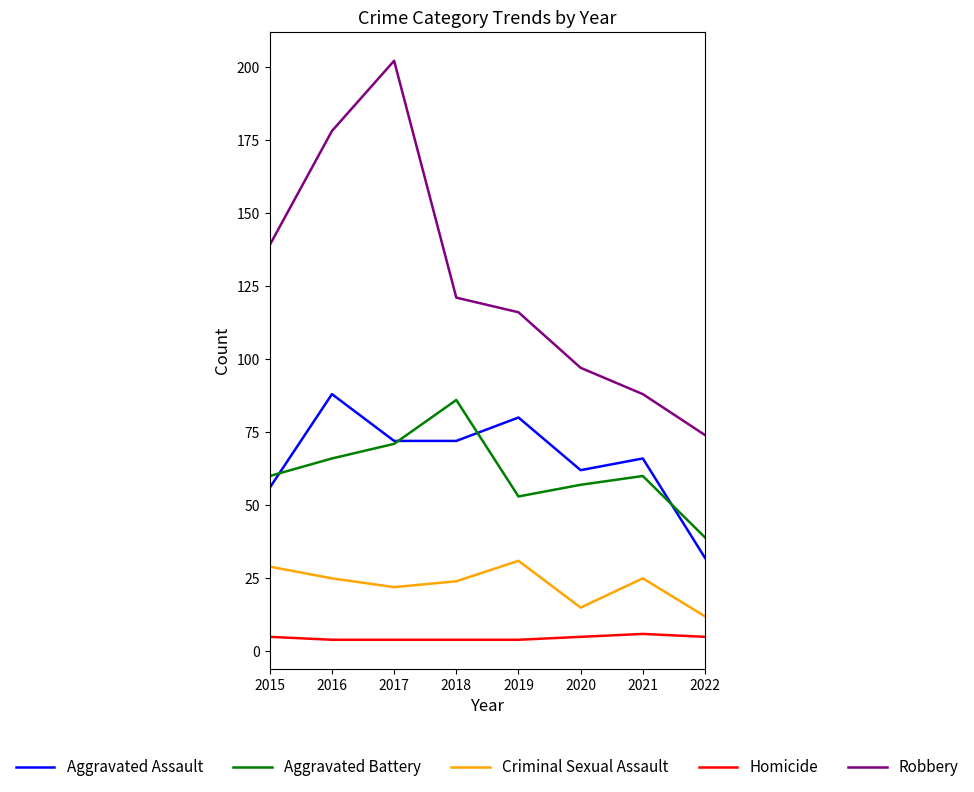

Is the value of Aggravated Battery at 2015 greater than the value of Criminal Sexual Assault at 2022?

Yes